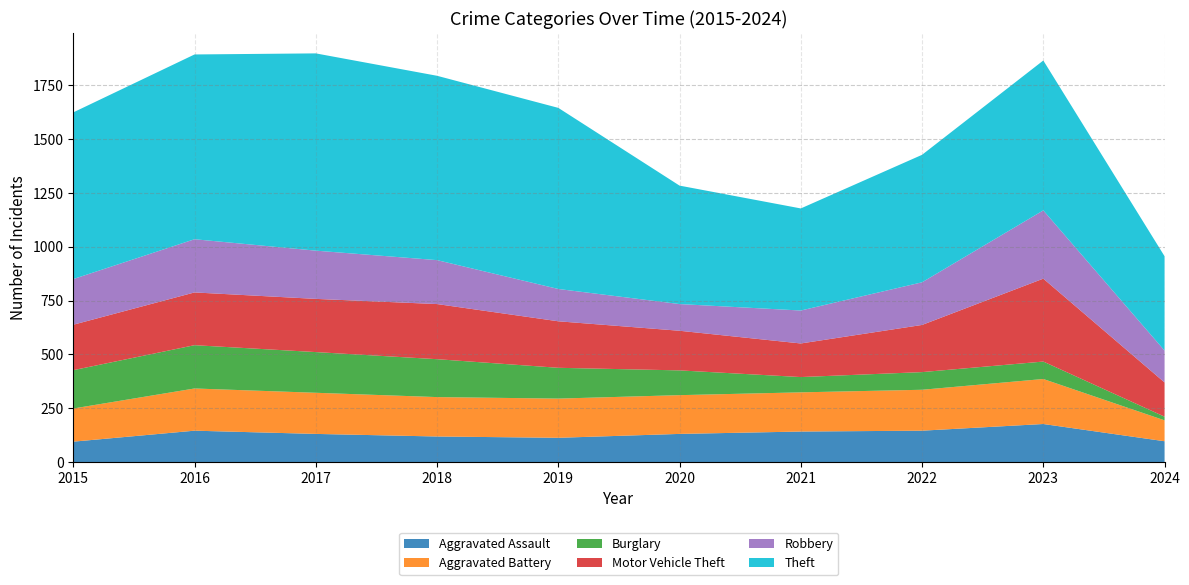

Reading left to right, transcribe all the data shown in this chart.

Aggravated Assault: 95	146	131	119	113	131	142	146	177	97
Aggravated Battery: 154	196	191	183	182	180	182	190	209	97
Burglary: 178	201	189	176	143	115	71	82	81	17
Motor Vehicle Theft: 211	245	247	256	216	184	156	219	385	159
Robbery: 212	247	224	204	150	124	153	198	317	148
Theft: 774	858	916	856	841	550	474	592	696	438